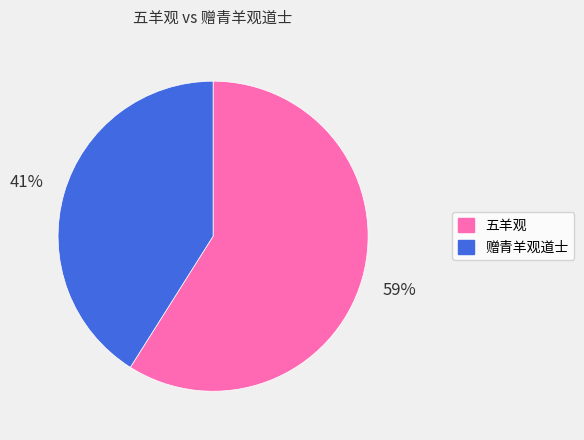

Combined, do 五羊观 and 赠青羊观道士 account for over 50%?

Yes